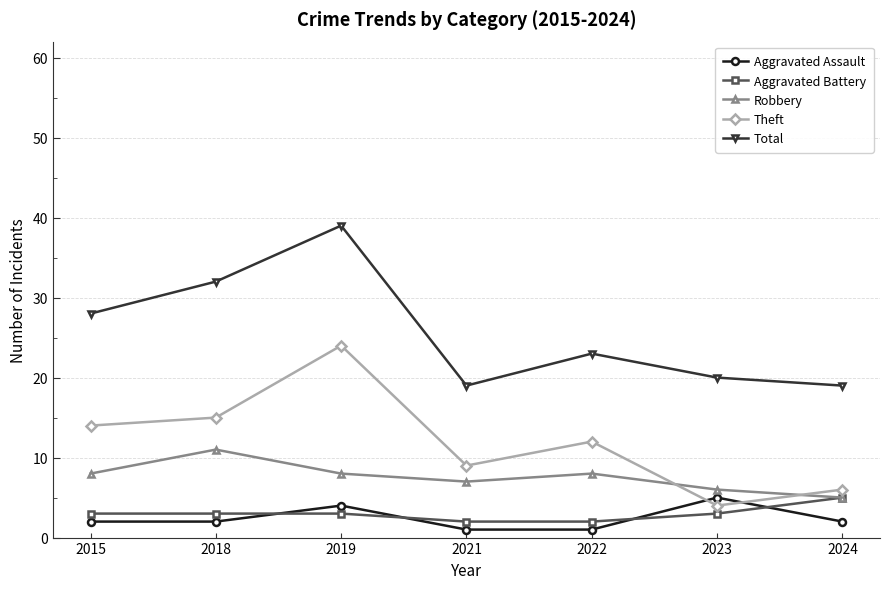

What is the average value of the Robbery series?

8